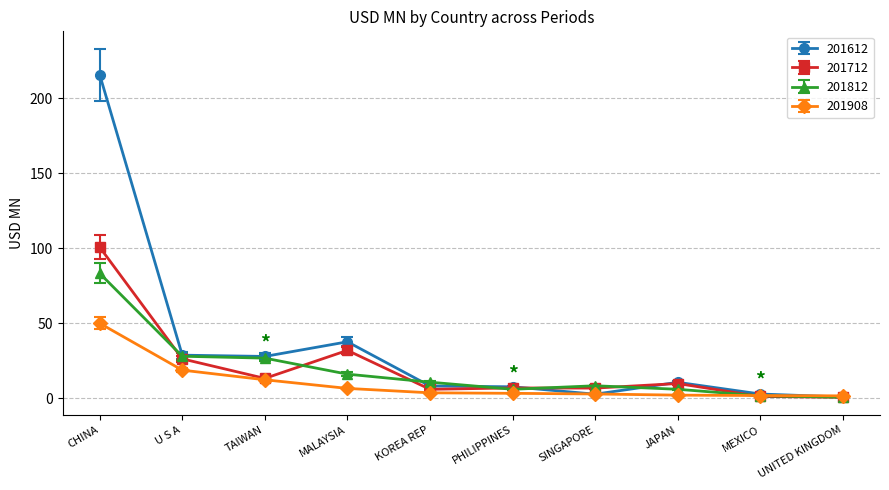

At CHINA, list the series in order from largest to smallest.

201612, 201712, 201812, 201908